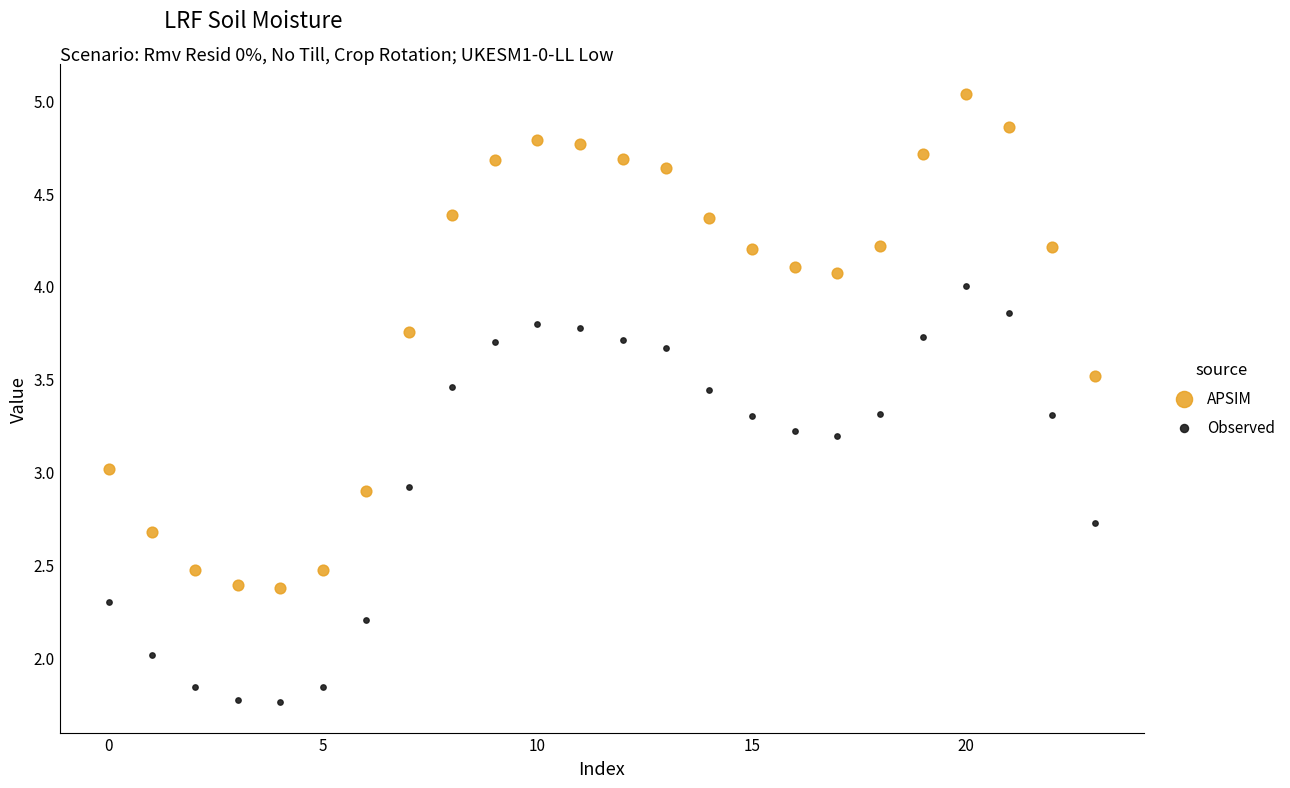

What are all the series names shown in the legend?

APSIM, Observed